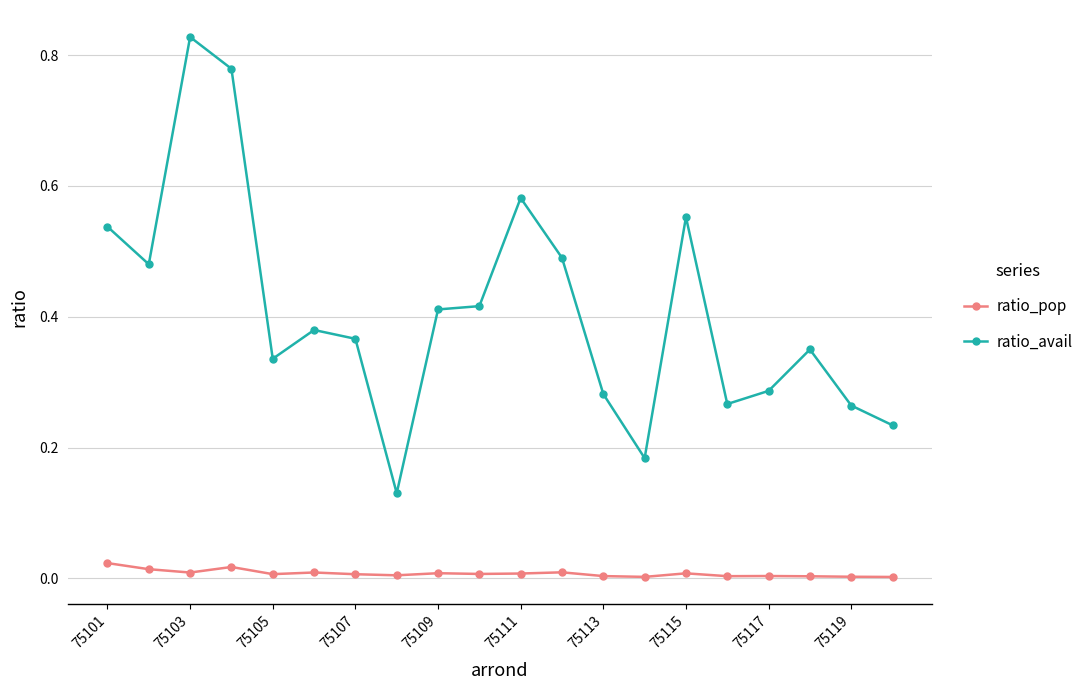

Does the chart have visible grid lines?

Yes